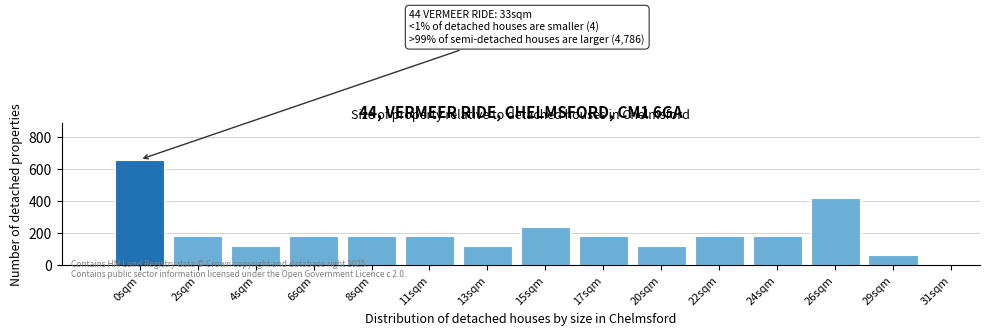

Reading left to right, extract all data points from this chart.

0sqm=660	2sqm=180	4sqm=120	6sqm=180	8sqm=180	11sqm=180	13sqm=120	15sqm=240	17sqm=180	20sqm=120	22sqm=180	24sqm=180	26sqm=420	29sqm=60	31sqm=0